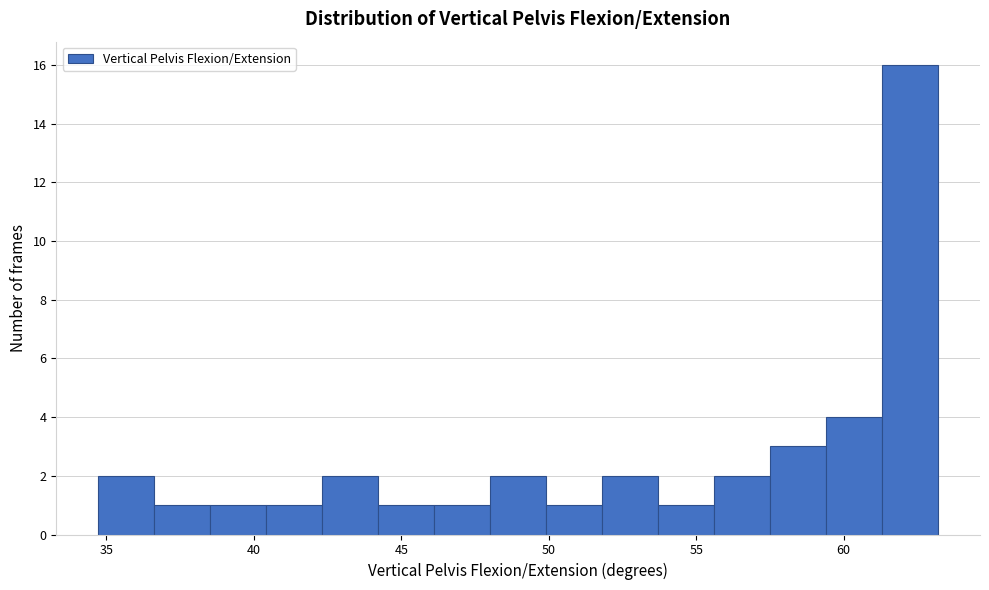

Around what value on the x-axis is the tallest bar? Give the approximate position of its centre, as read against the axis.

62.5